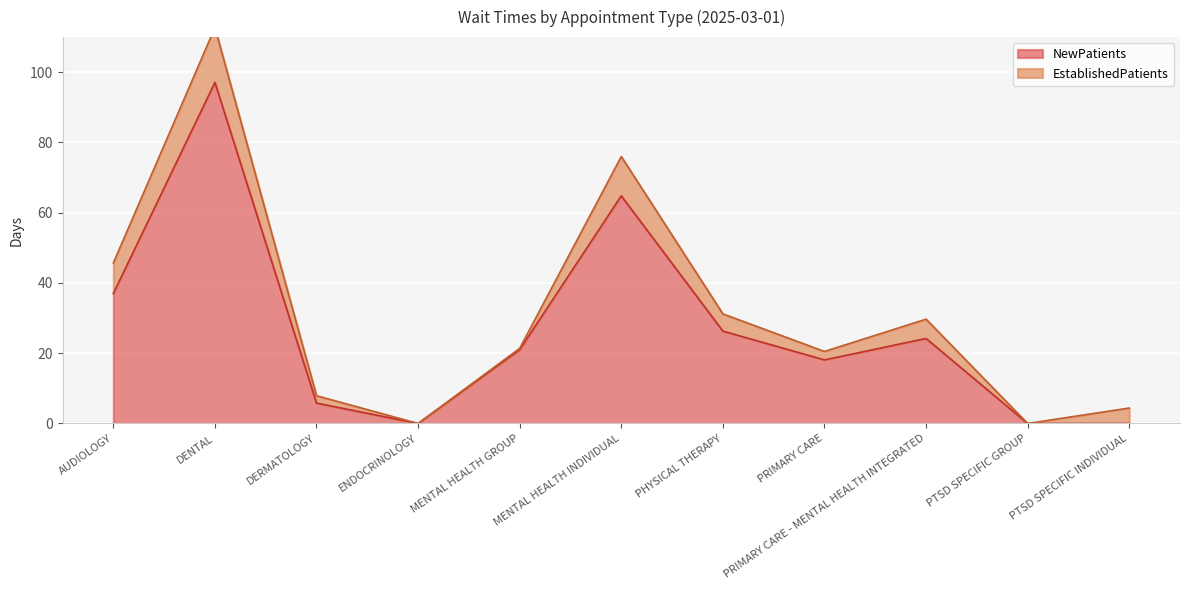

How many points are lower than both their immediate neighbors (excluding endpoints)?

2